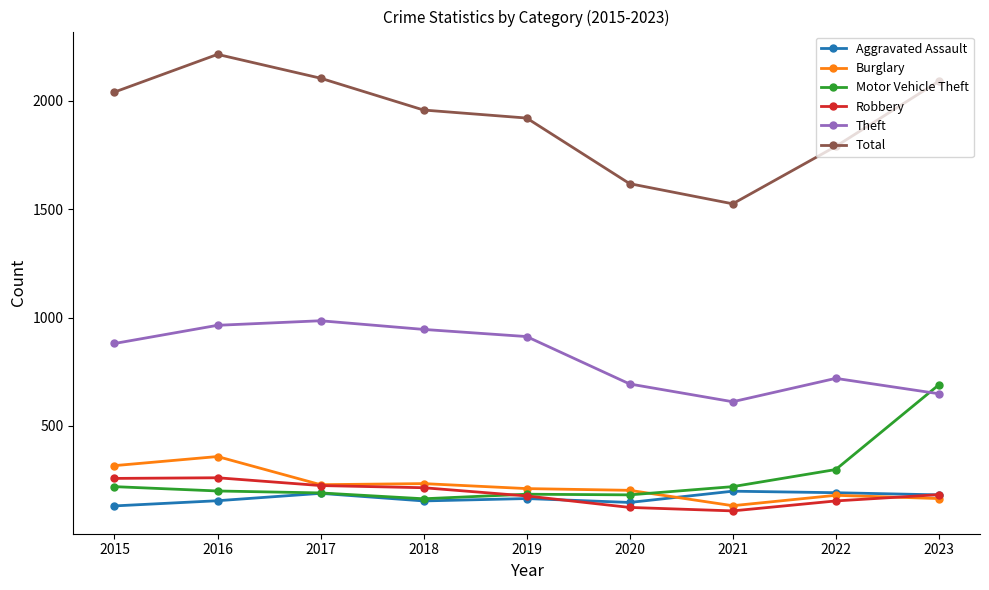

What is the approximate value of Burglary at 2018, to the nearest 10?

230